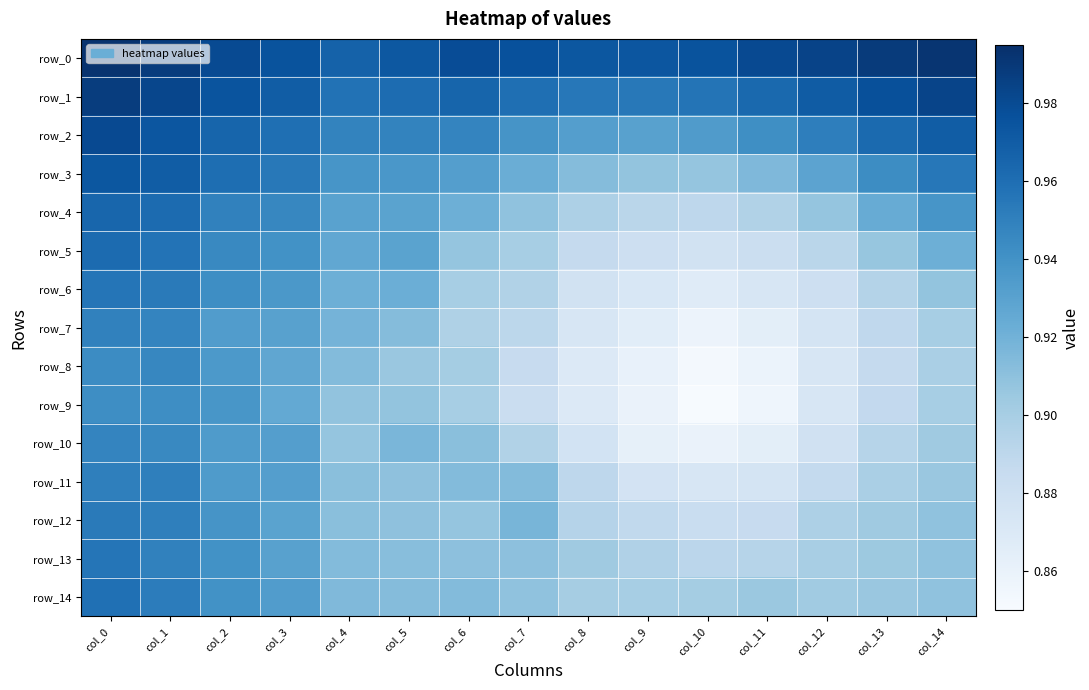

Is the value of row_1 at col_13 greater than the value of row_2 at col_14?

Yes